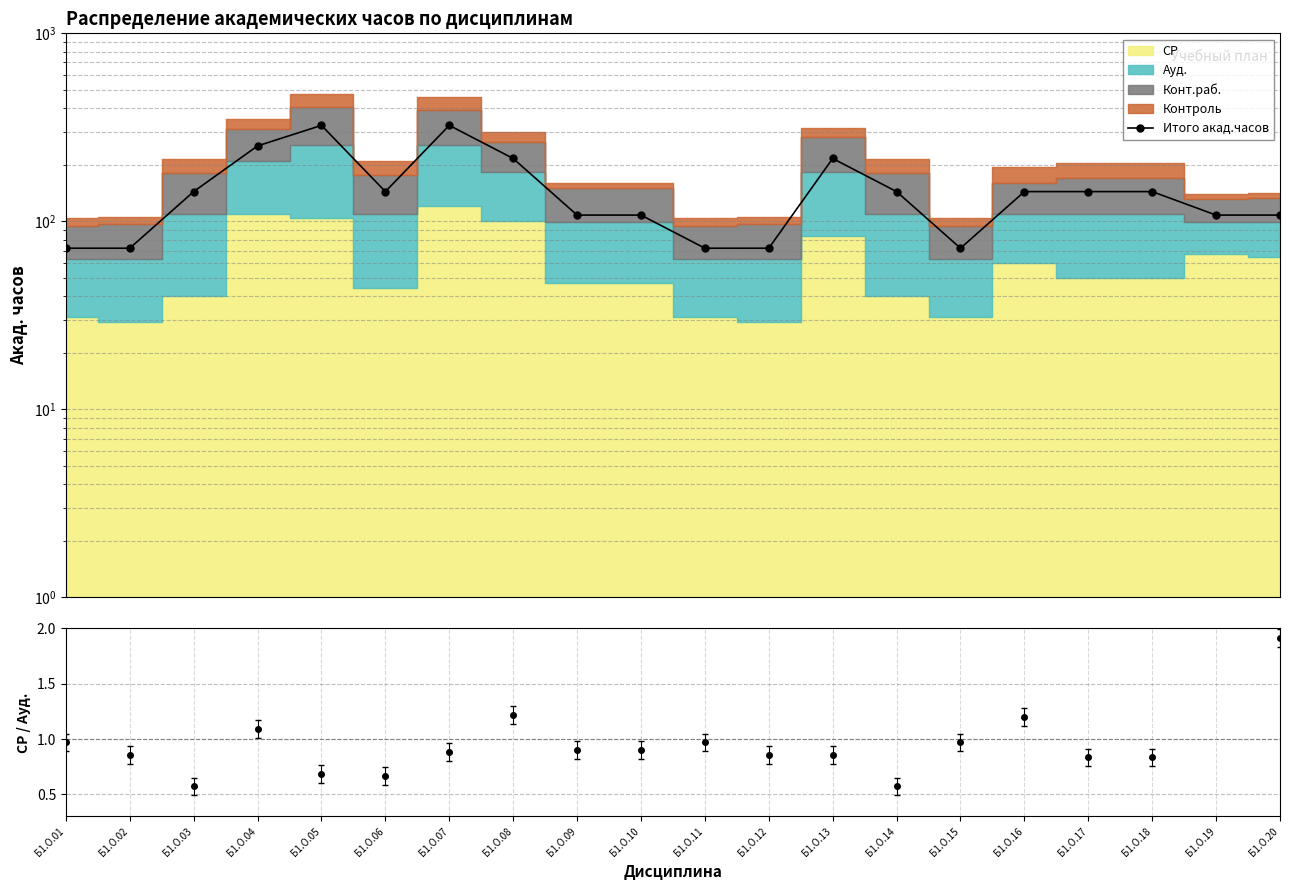

How many data points does each series have?

20